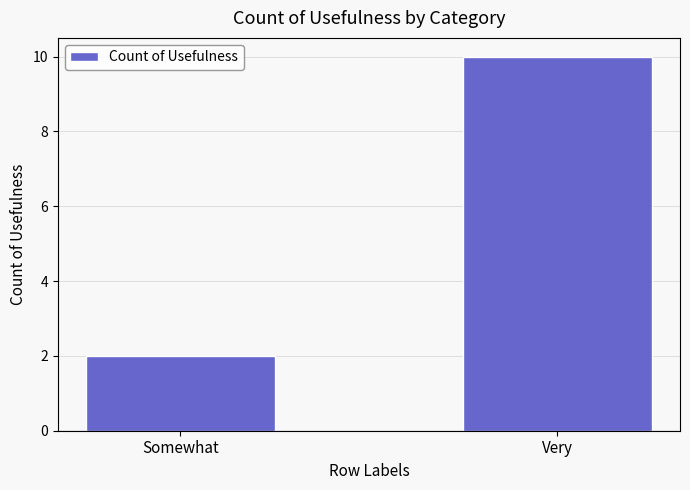

At which label is the value closest to 6?

Somewhat